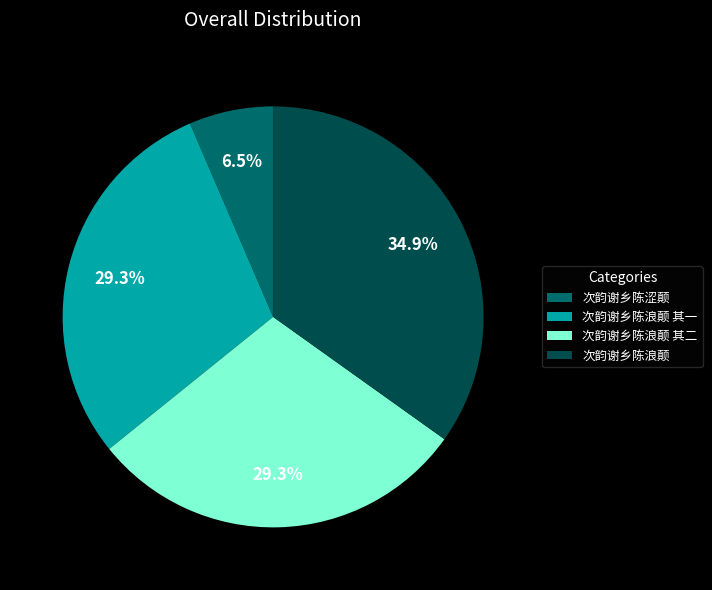

Which slice is the largest?

次韵谢乡陈浪颠